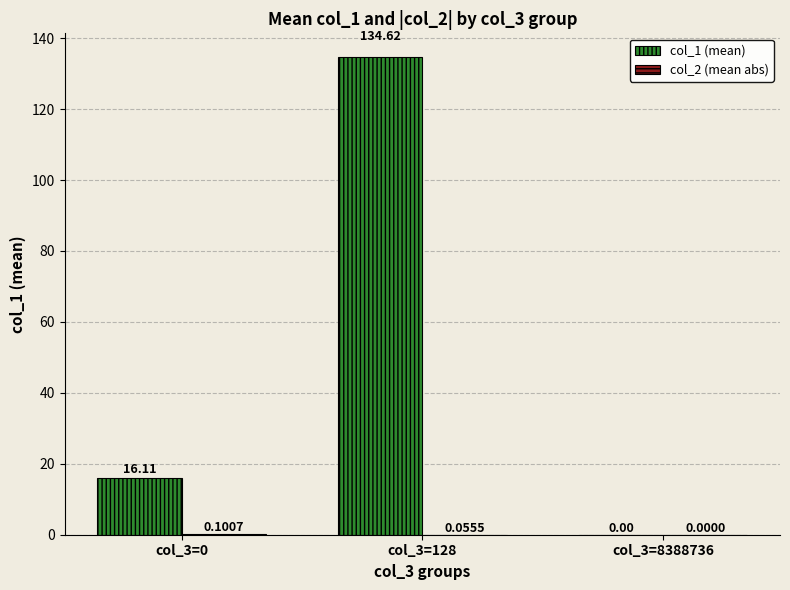

Which series changed the most between col_3=128 and col_3=8388736?

col_1 (mean)